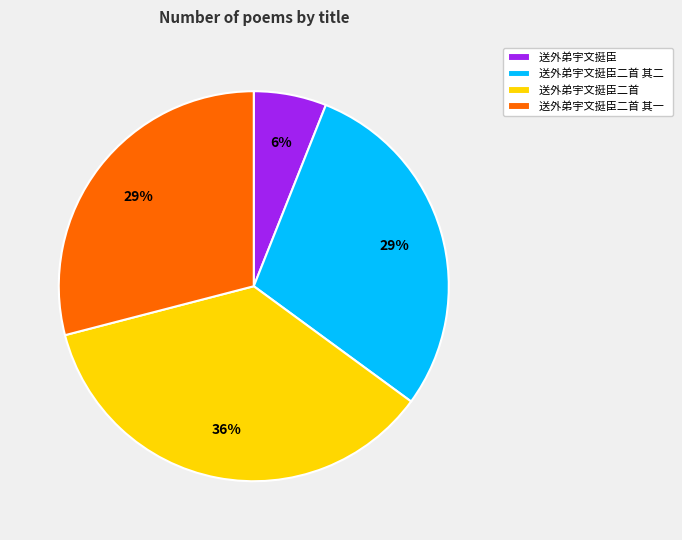

Which slice is the largest?

送外弟宇文挺臣二首